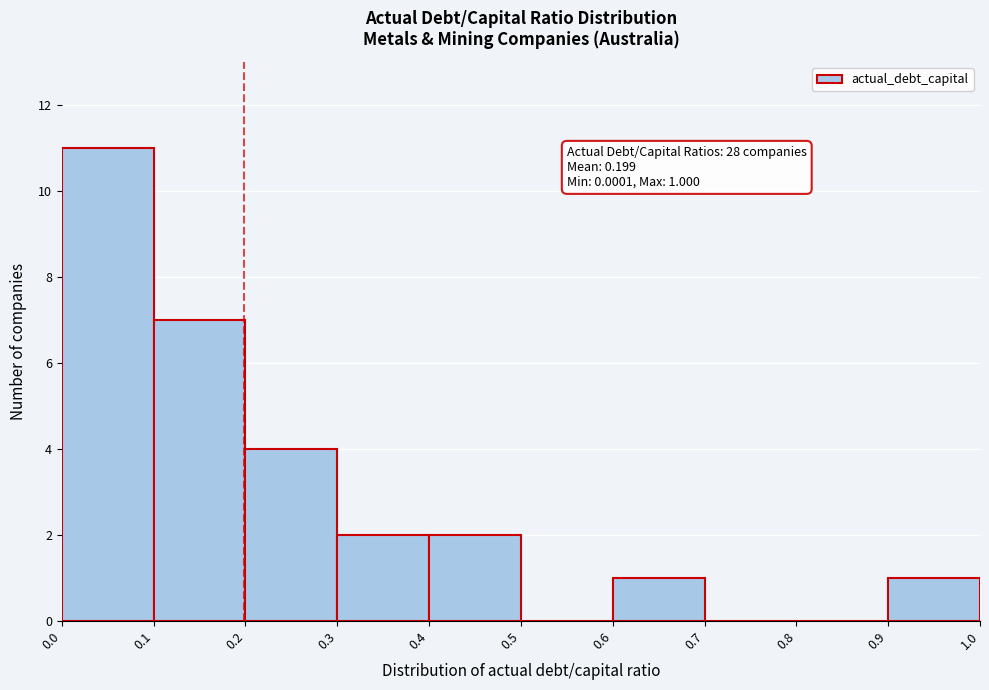

Which range on the x-axis has the tallest bar?

0.0 to 0.1